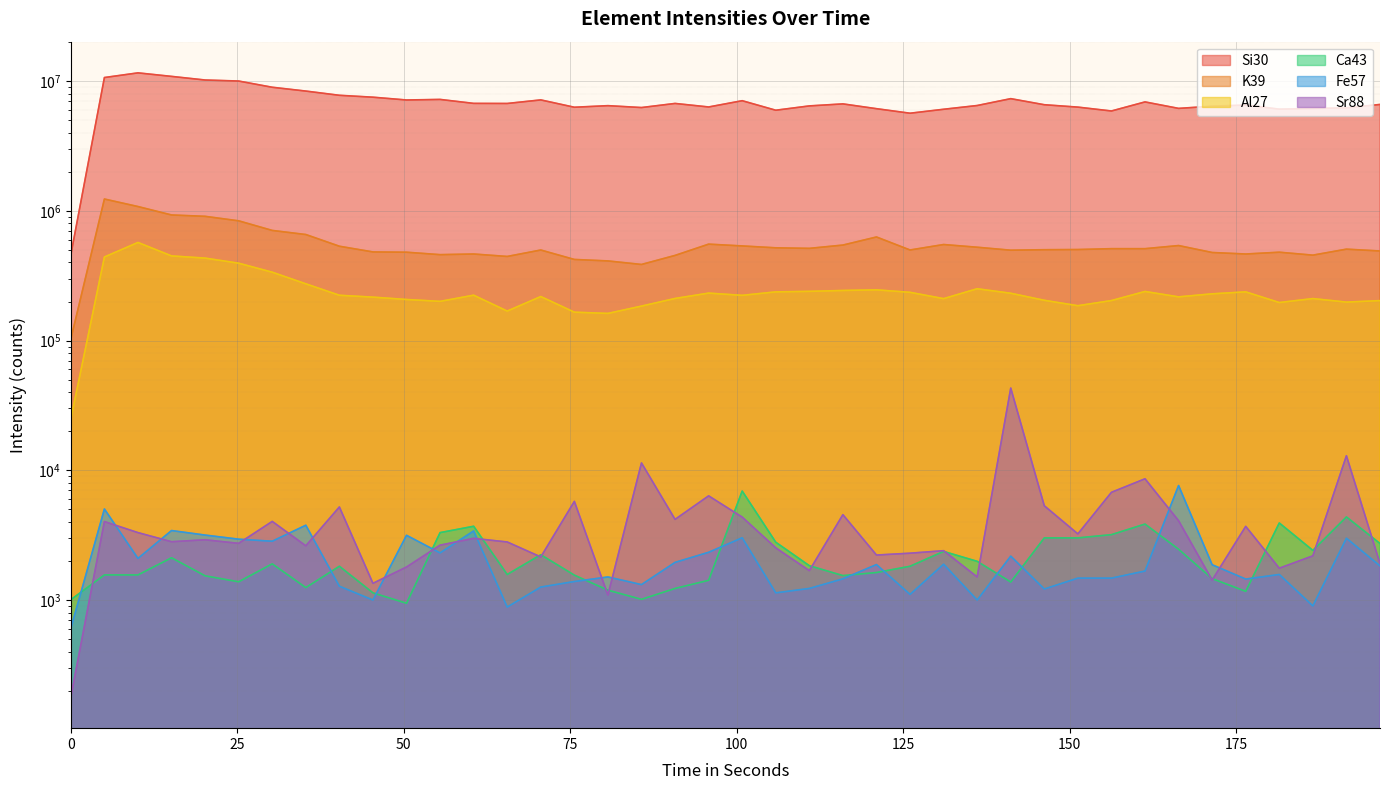

What is the difference between the Ca43 values at 0 and 10.081?

555.6